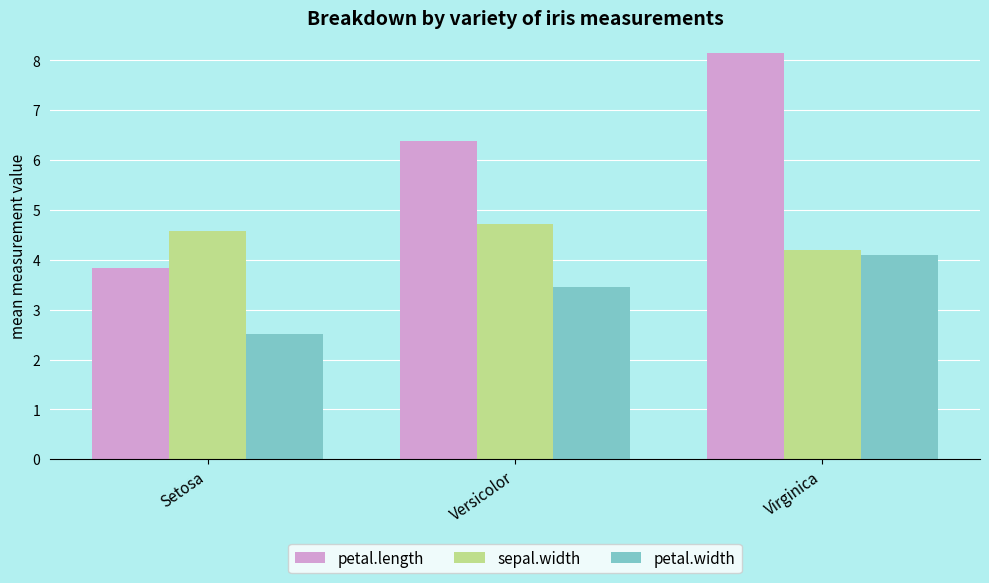

Does the chart contain any negative values?

No